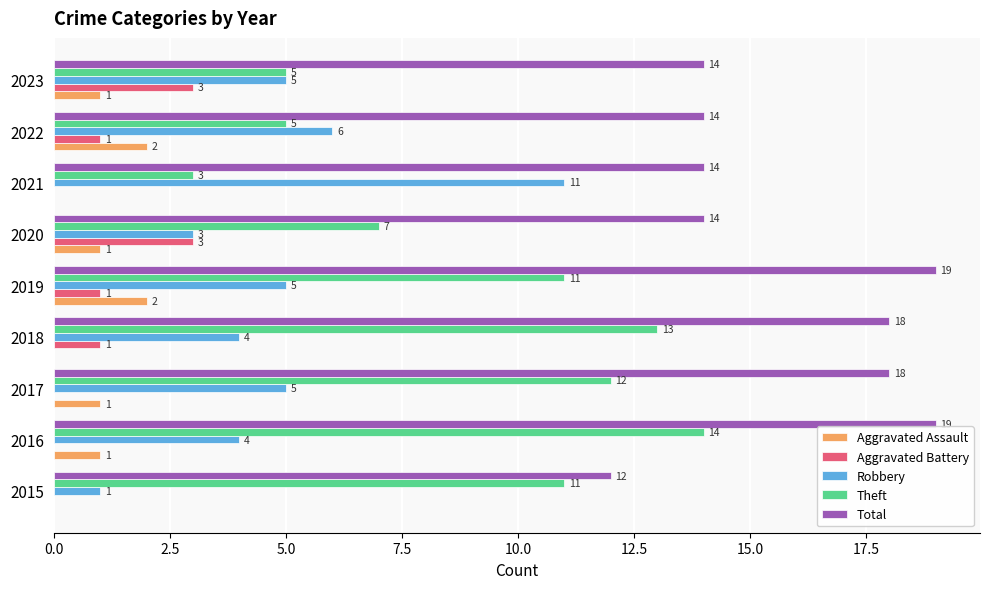

Which series changed the most between 2017 and 2020?

Theft